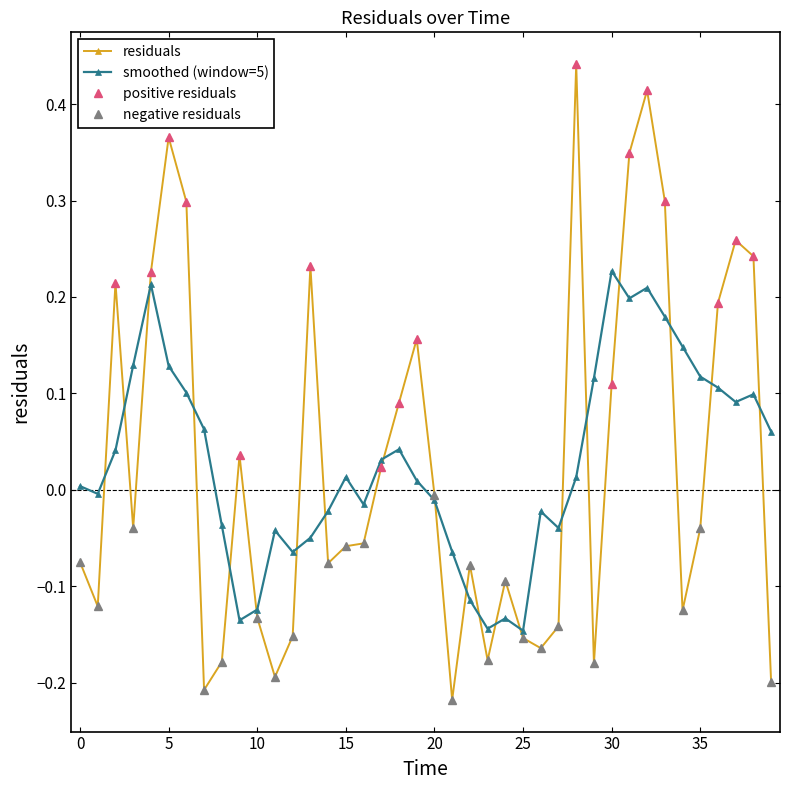

What is the value of the 31st point from the left?

0.1